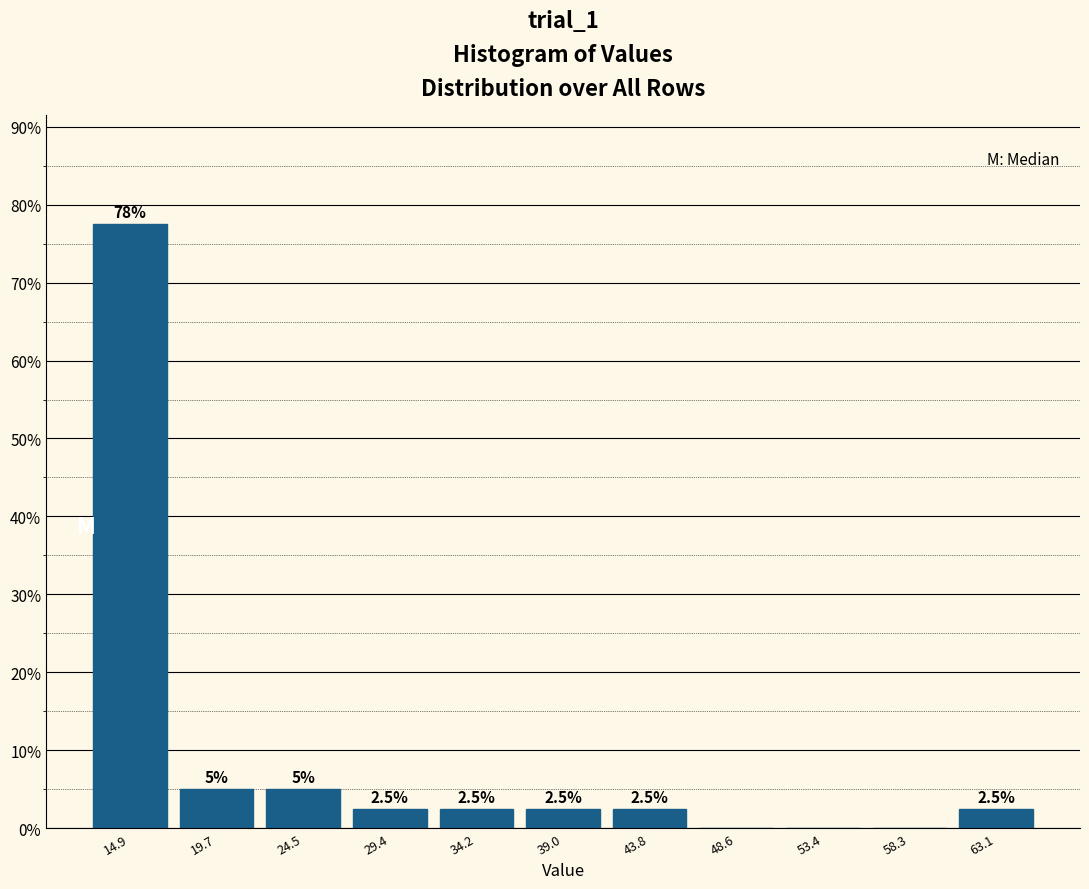

Which range on the x-axis has the tallest bar?

12.5 to 17.5